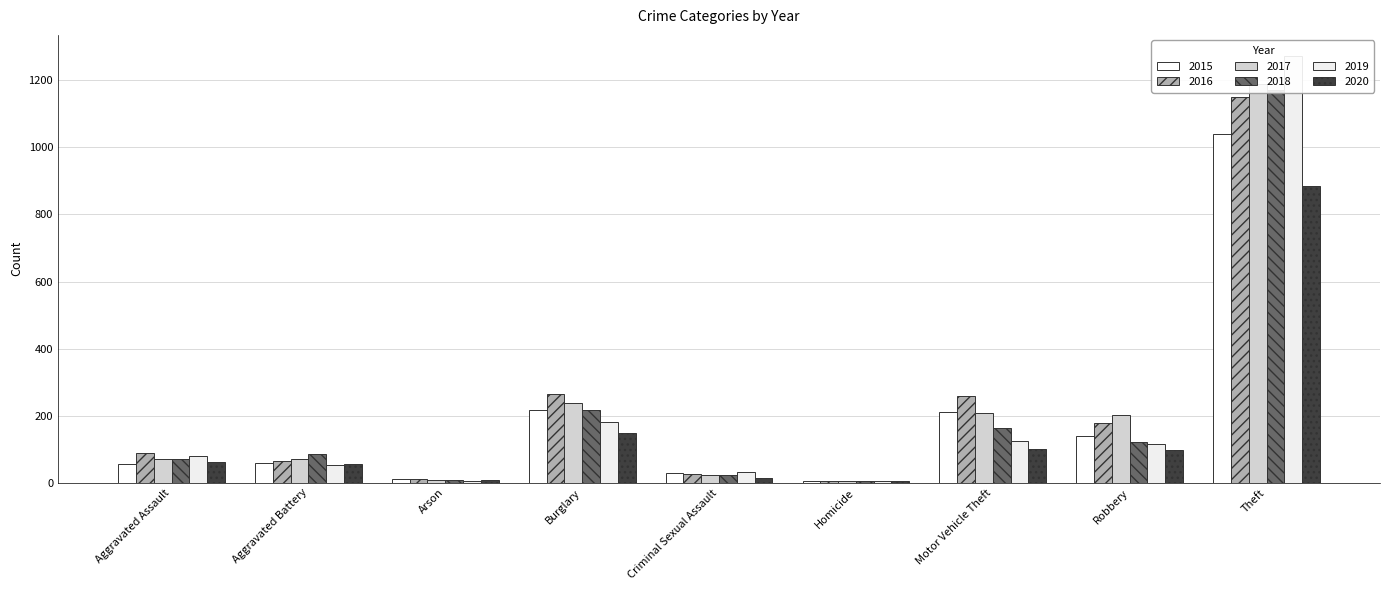

What is the total value across all series at Arson?

48